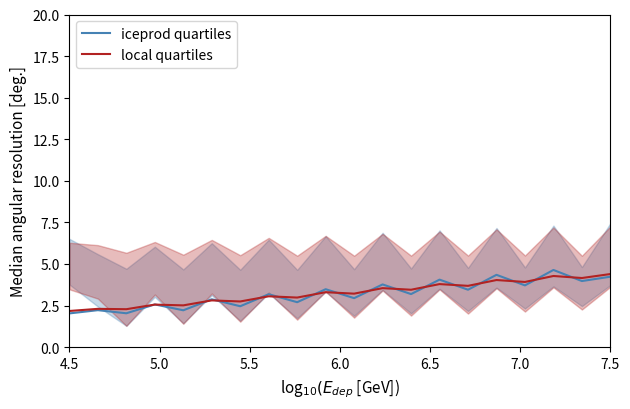

What is the difference between the second highest and minimum values in the local quartiles series?

2.1